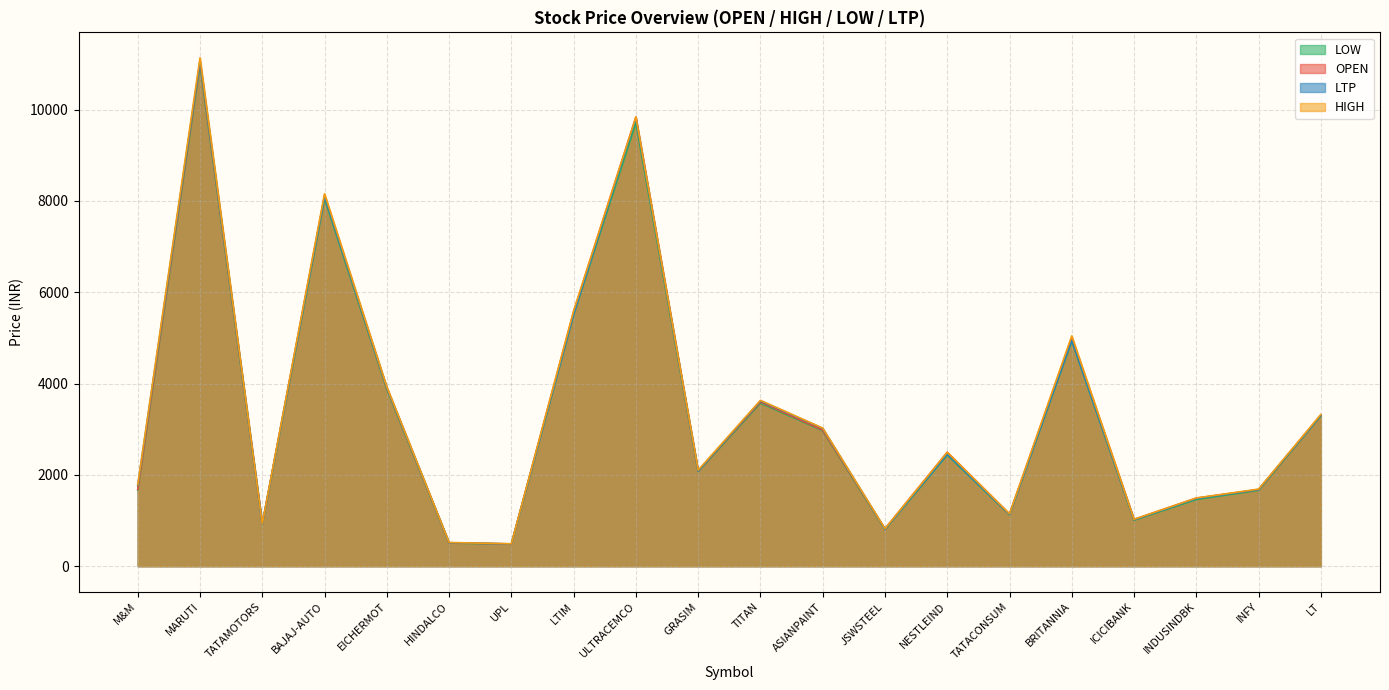

Which series has the largest total across all categories?

HIGH